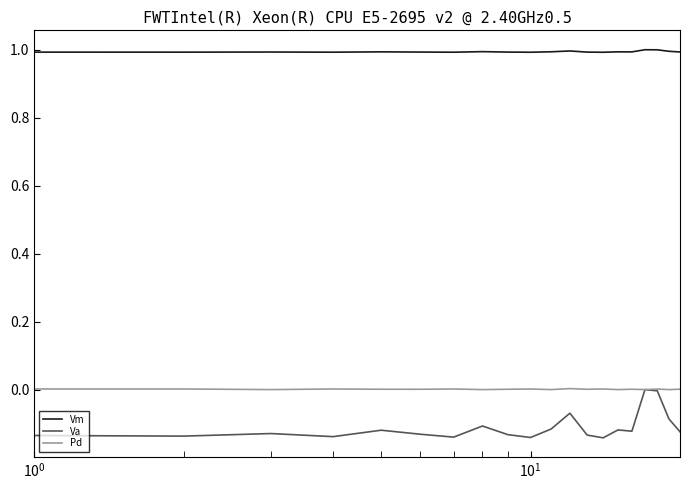

True or false: Vm and Va intersect in this chart.

False